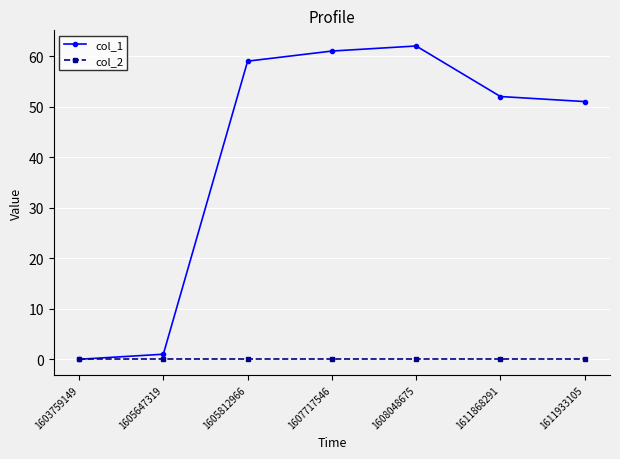

What is the value of the col_1 point at the 4th from the left?

61